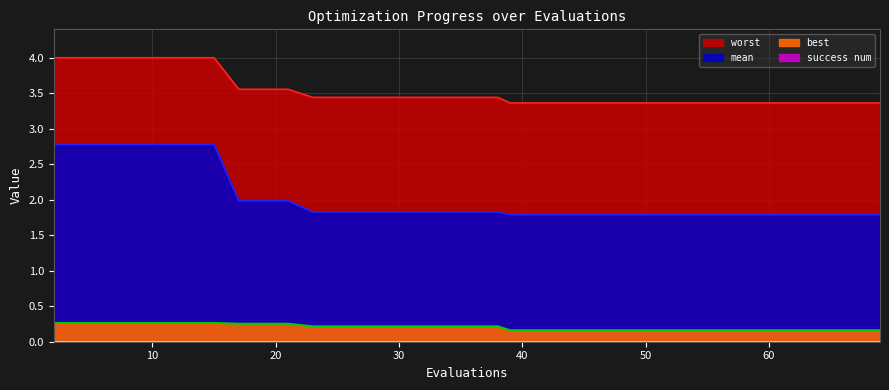

What is the average value of the worst series?

3.6